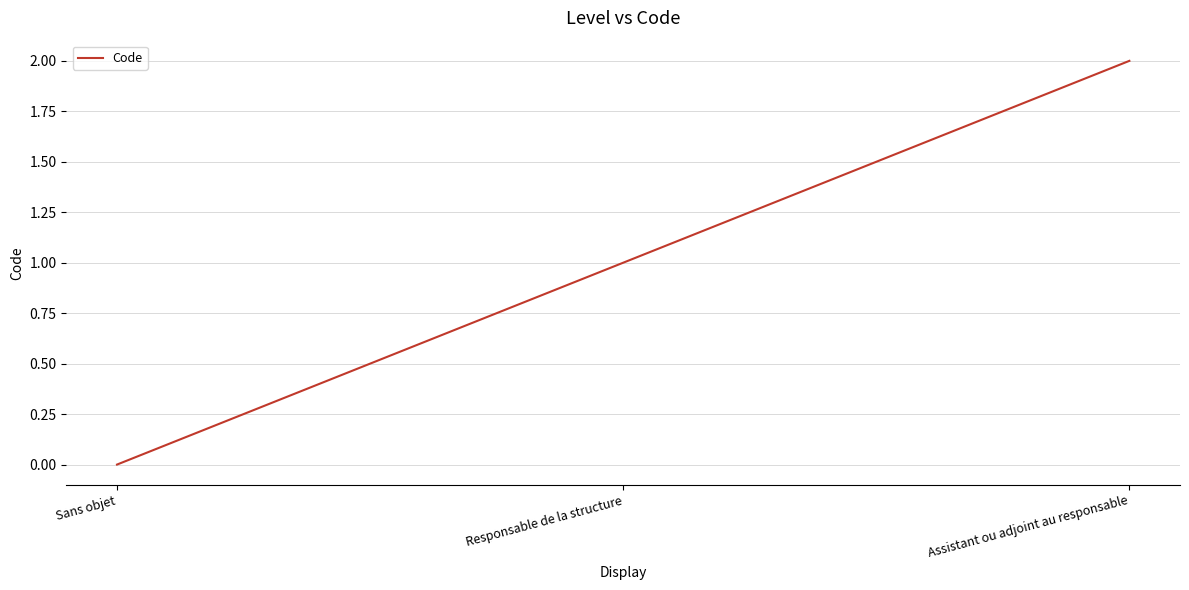

Read the value at Responsable de la structure.

1